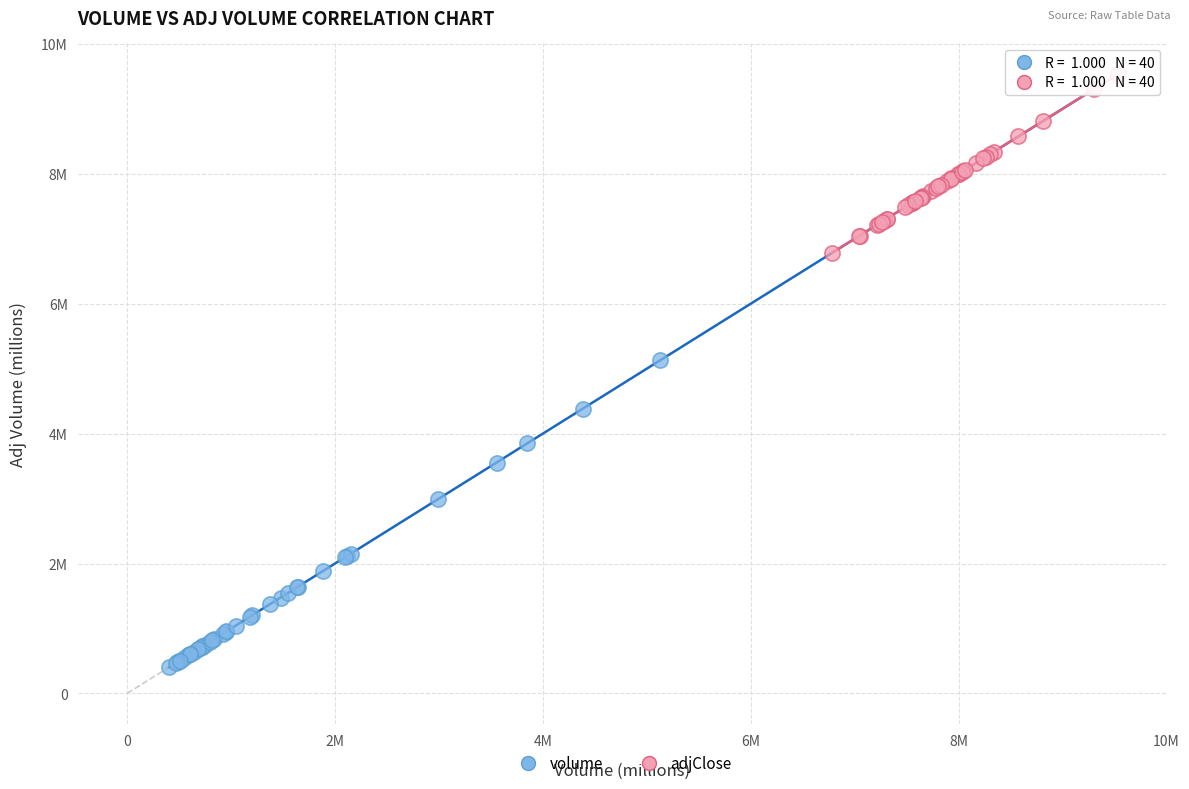

What are all the series names shown in the legend?

volume, adjClose